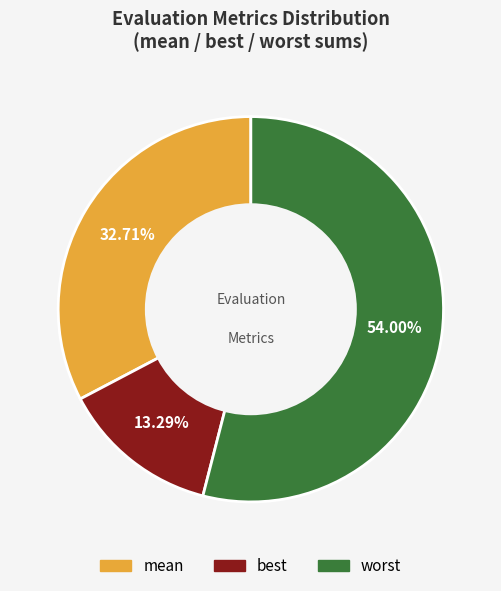

Count the number of slices in the pie.

3